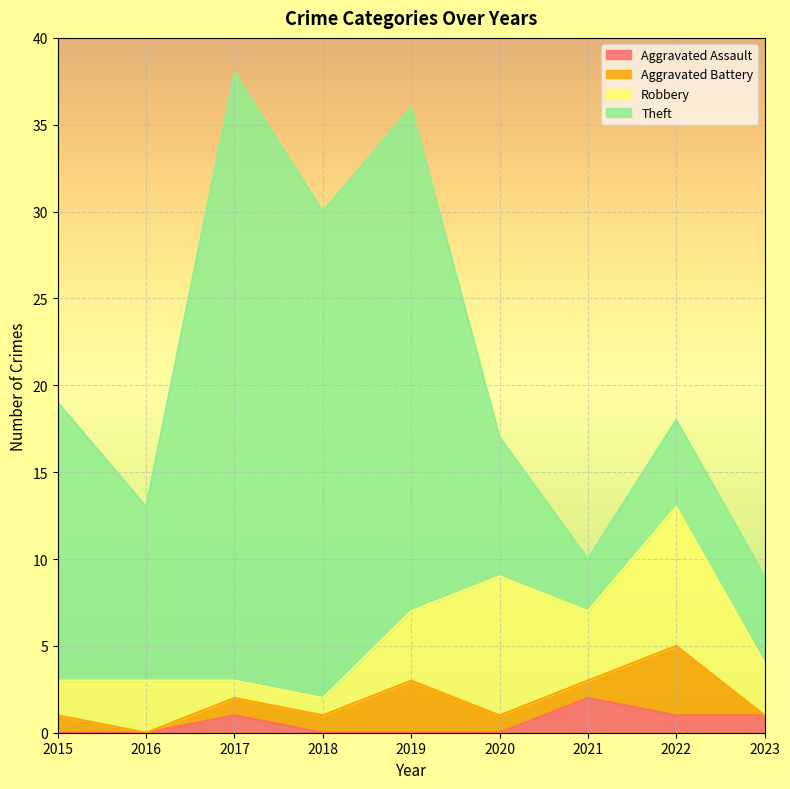

What is the sum of the Aggravated Battery values at 2022 and 2019?

7